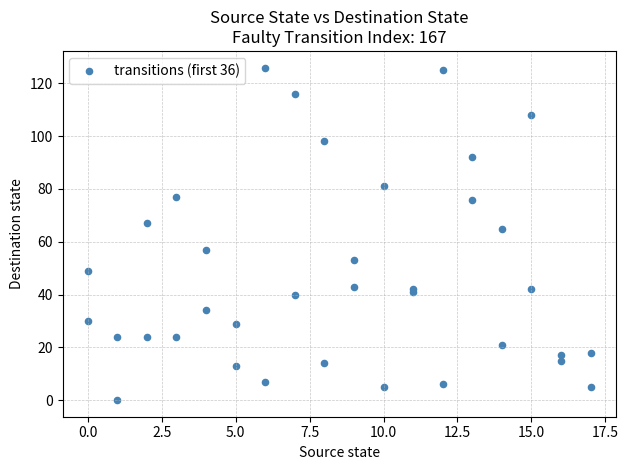

What Y value in the scatter plot is closest to 63?

65